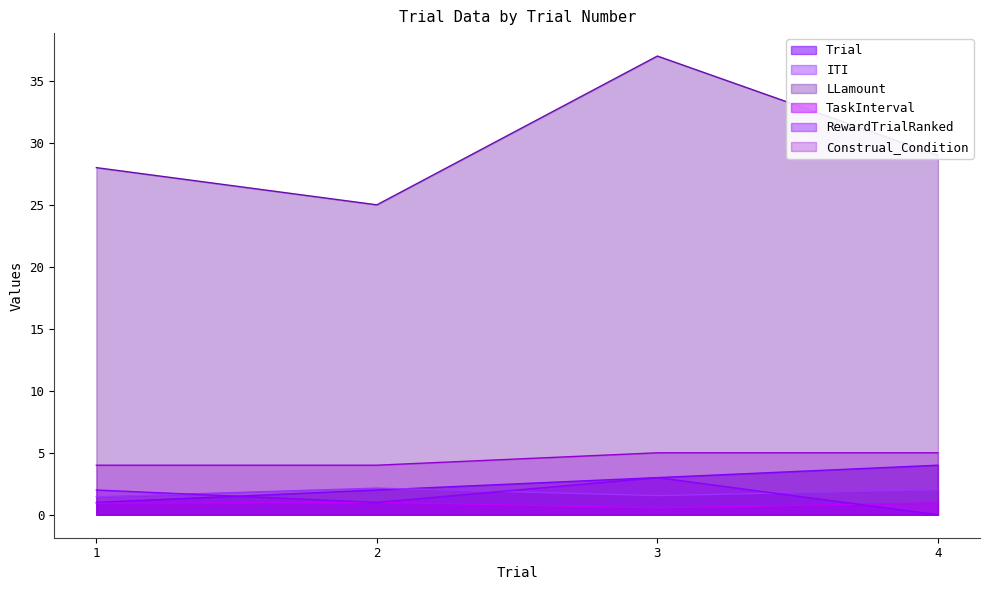

What is the value of the LLamount point at the 1st from the left?

28.0